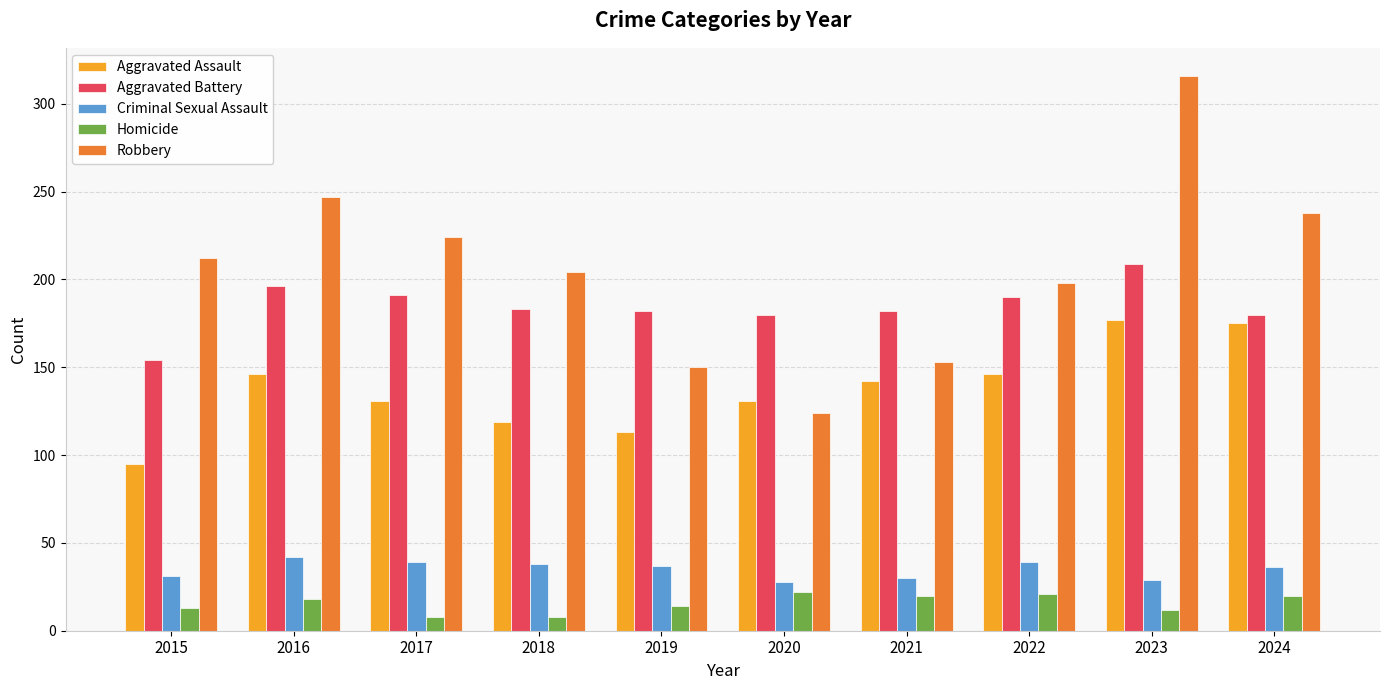

Is it true that Robbery equals 118 at 2017?

False